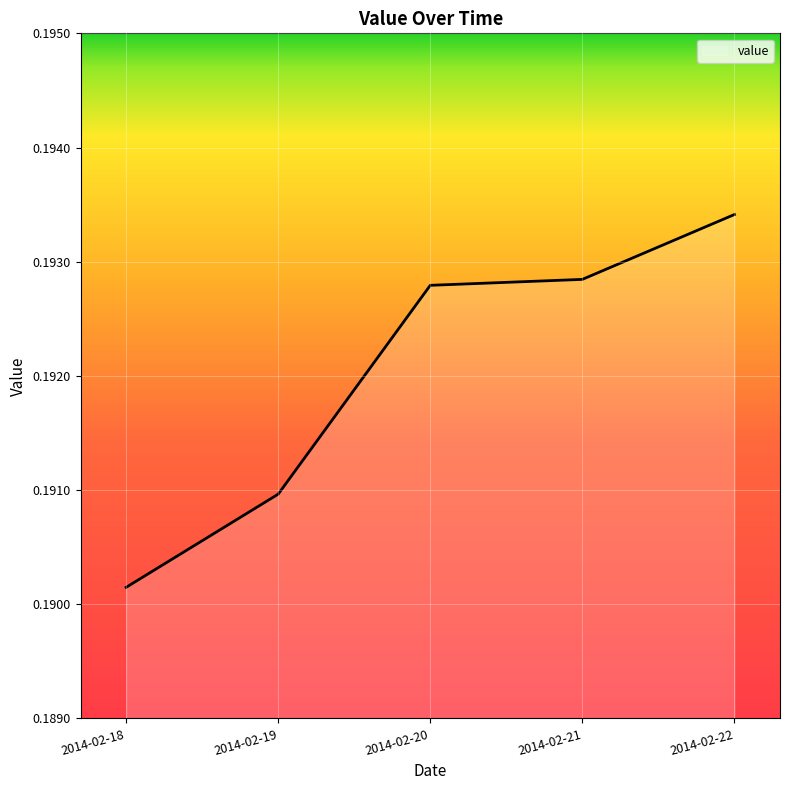

Which label corresponds to the smallest value in the chart?

2014-02-18